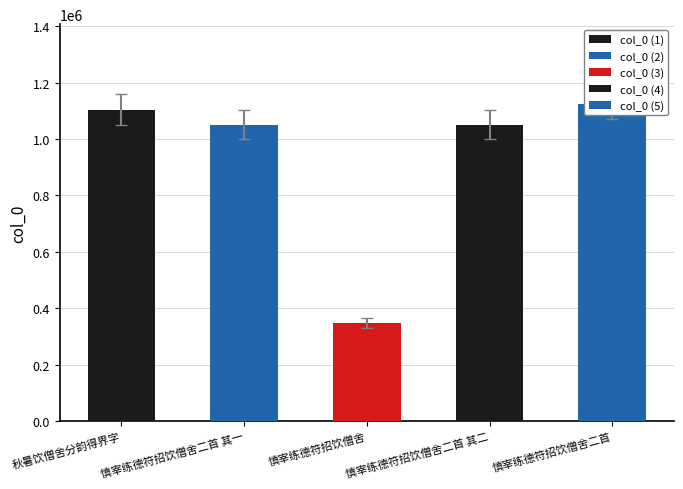

Rank the categories by value from highest to lowest.

慎宰练德符招饮僧舍二首, 秋暑饮僧舍分韵得界字, 慎宰练德符招饮僧舍二首 其二, 慎宰练德符招饮僧舍二首 其一, 慎宰练德符招饮僧舍